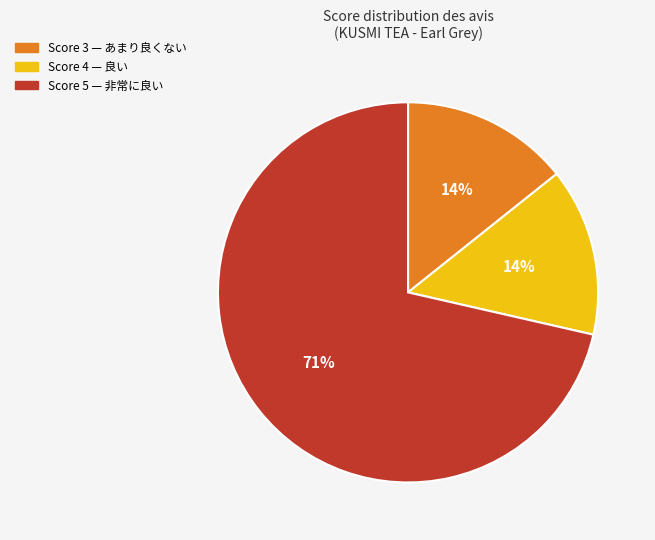

To the nearest percent, what is the average slice percentage?

33%